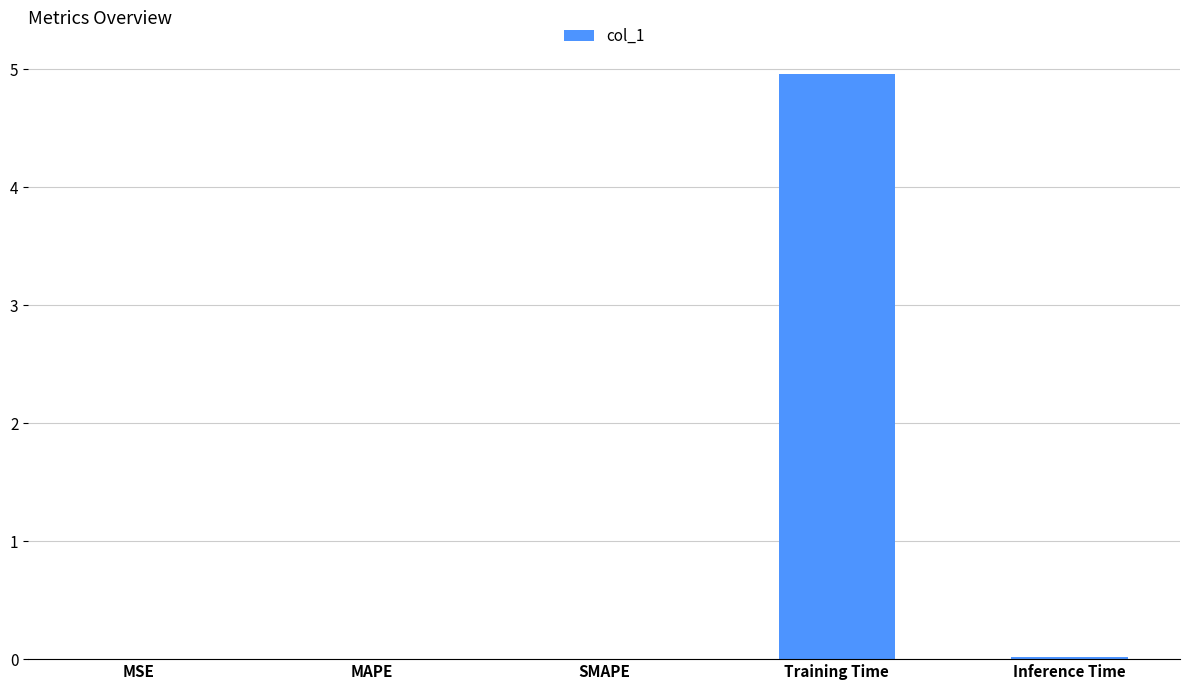

Does the chart contain stacked bars?

No